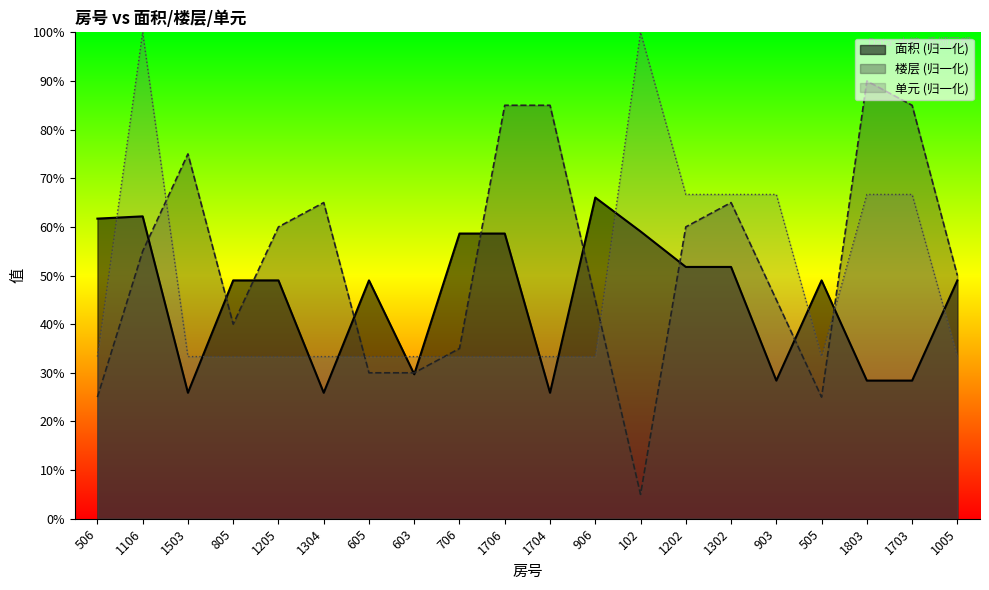

Which series has the widest spread of values?

楼层